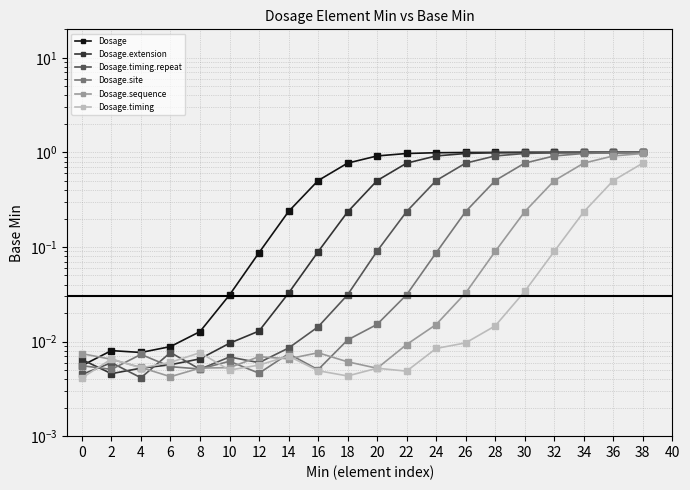

At which label does Dosage.timing.repeat reach its peak?

38